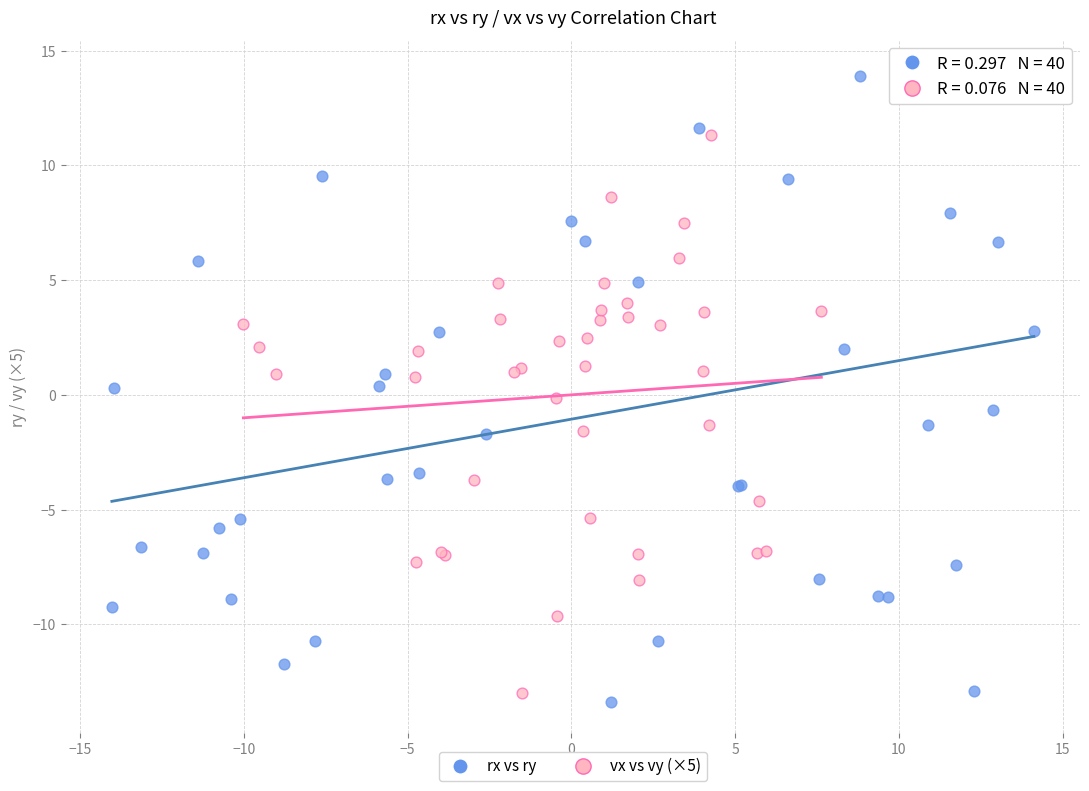

Which series has the widest spread of Y values?

rx vs ry